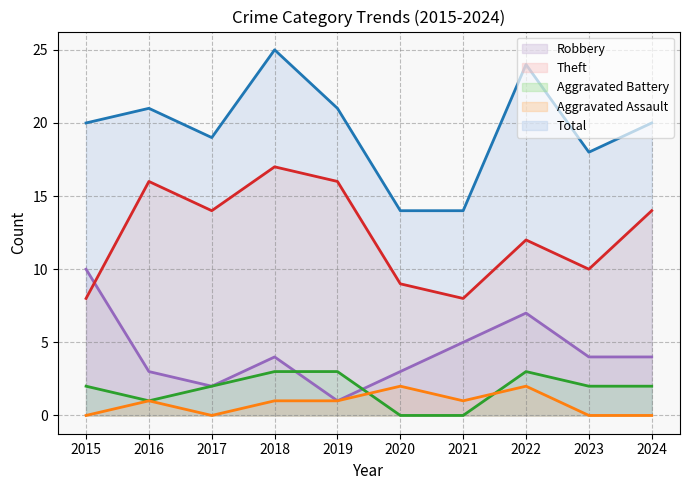

What is the sum of the Robbery values at 2024 and 2016?

7